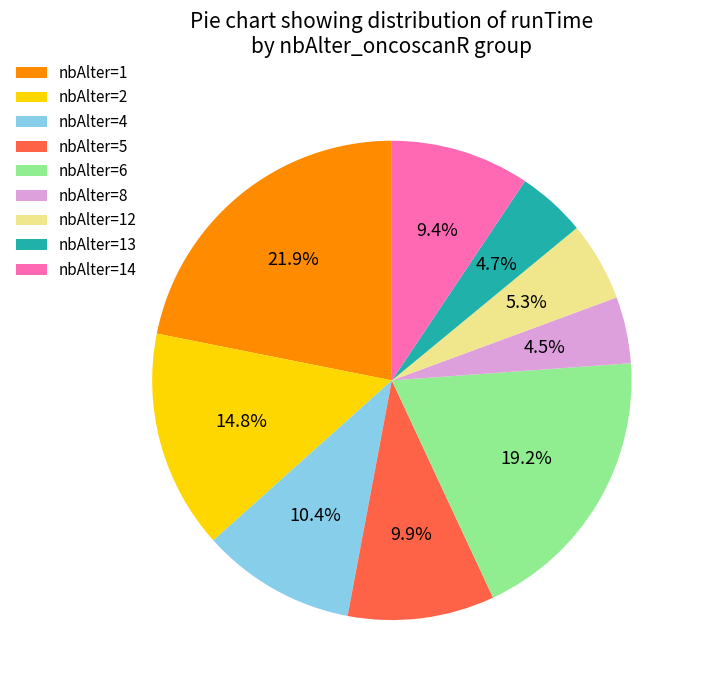

Which slice is the largest?

nbAlter=1